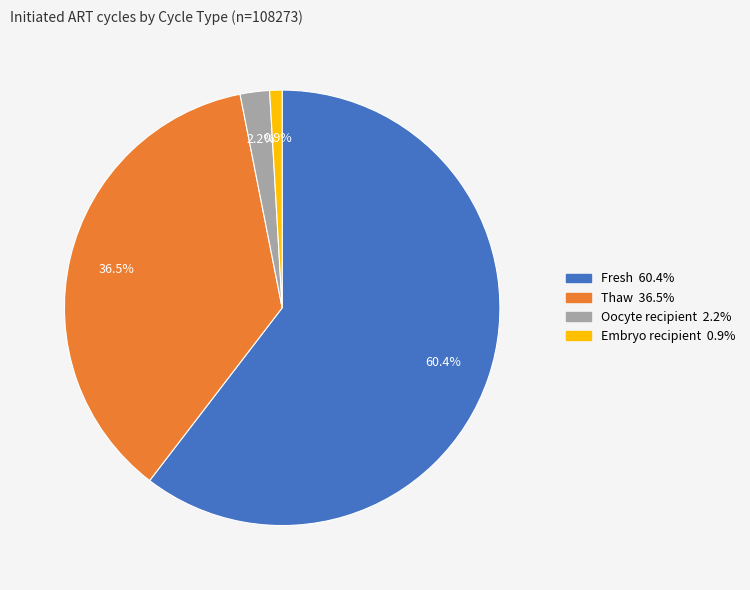

Is there a majority slice in this chart?

Yes